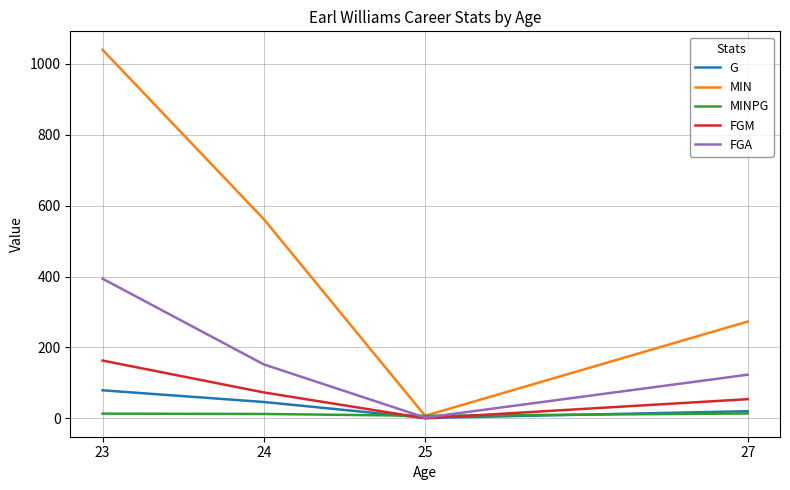

What is the average value of the MIN series?

470.5